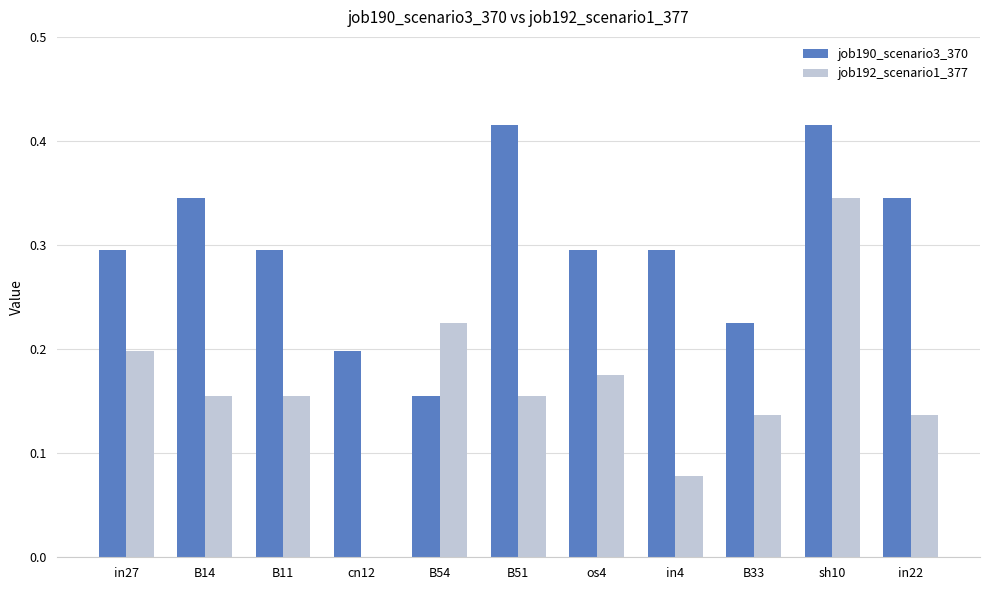

What is the sum of the job190_scenario3_370 values at in27 and B51?

0.7